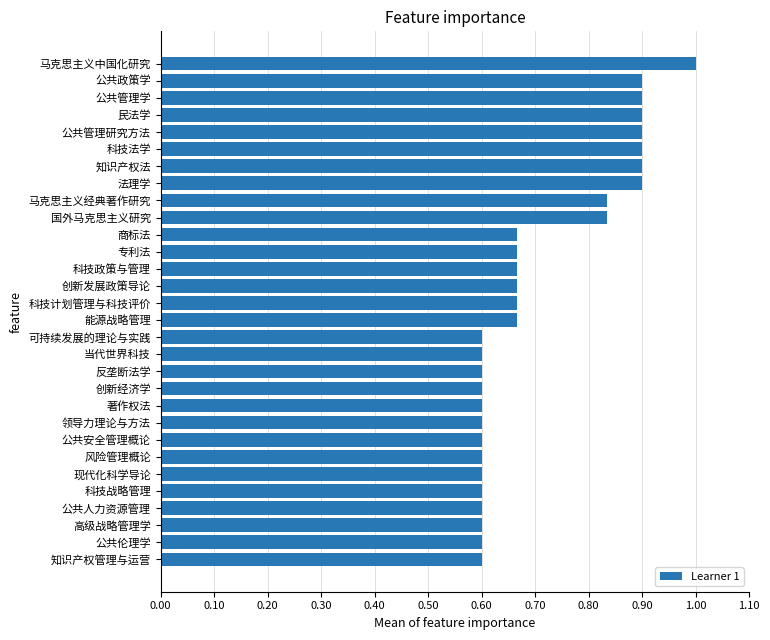

What is the sum of all values?

21.4